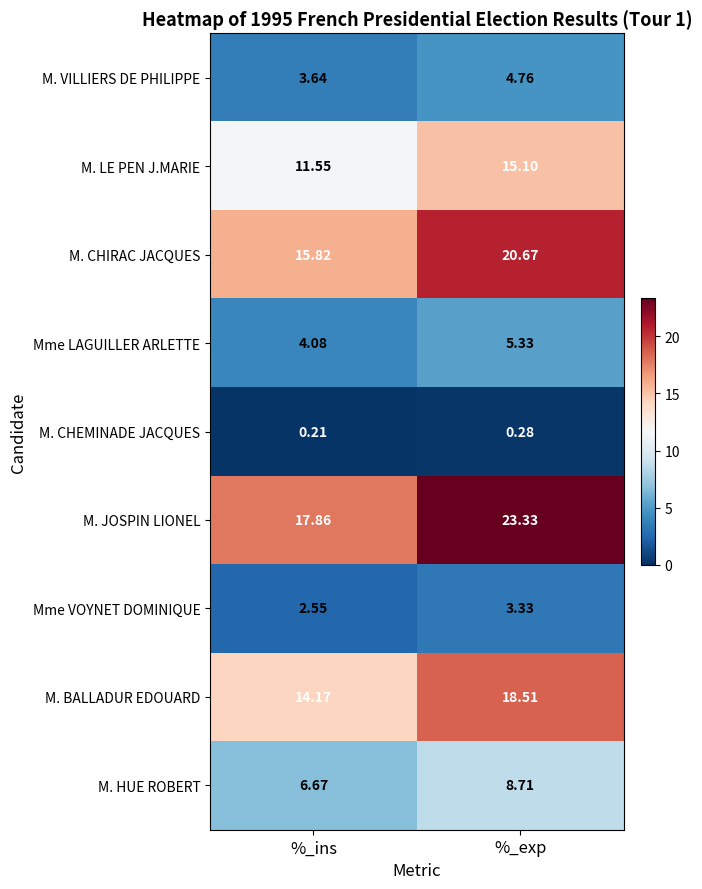

Which series has the largest total across all categories?

M. JOSPIN LIONEL